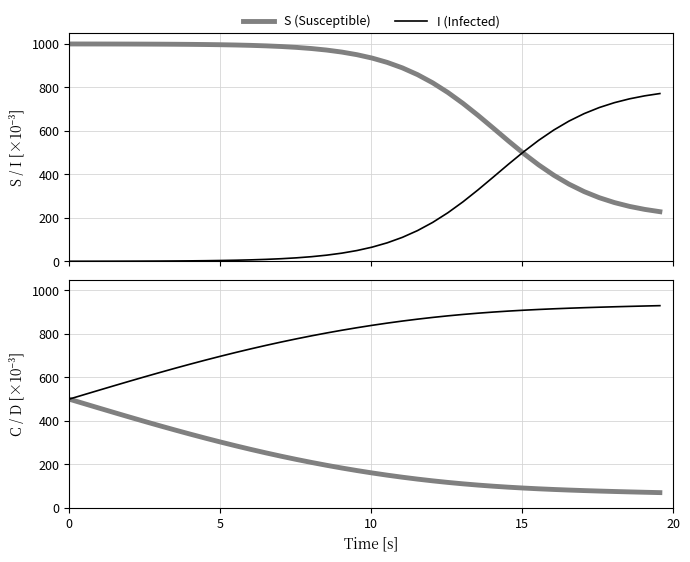

True or false: D (Compartment D) has a value of 351.5 at 39.

False